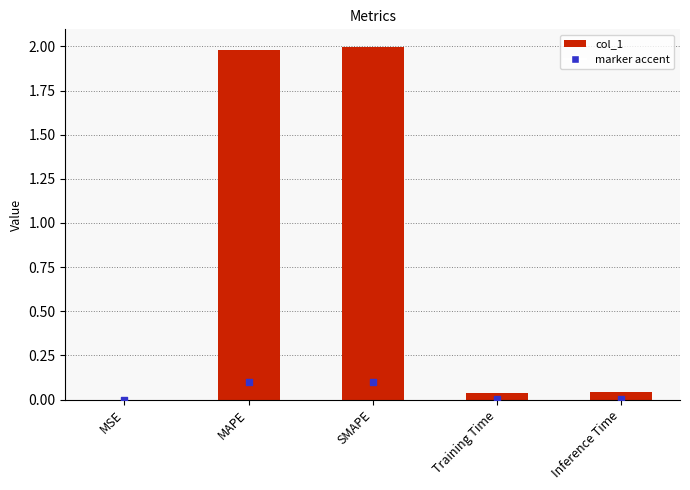

What is the change in value from MSE to SMAPE?

+2.0